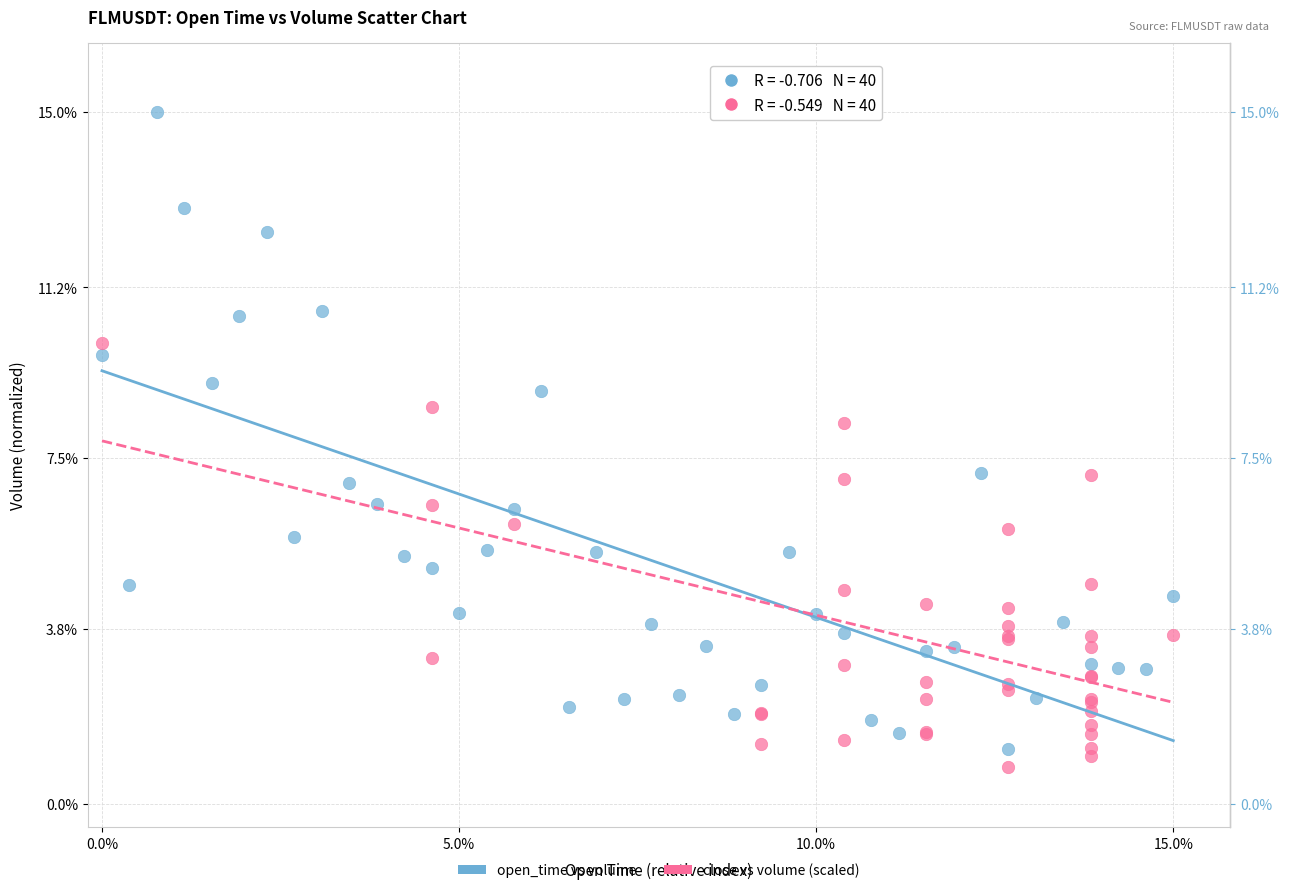

Which series has the largest Y range (max minus min)?

open_time vs volume